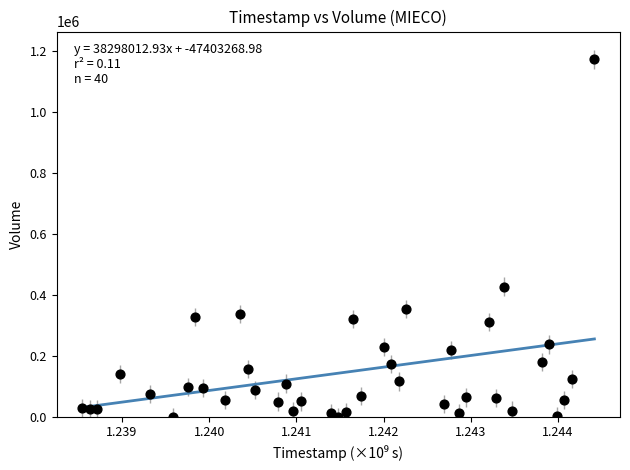

What is the range of Y values (max minus min)?

1173500